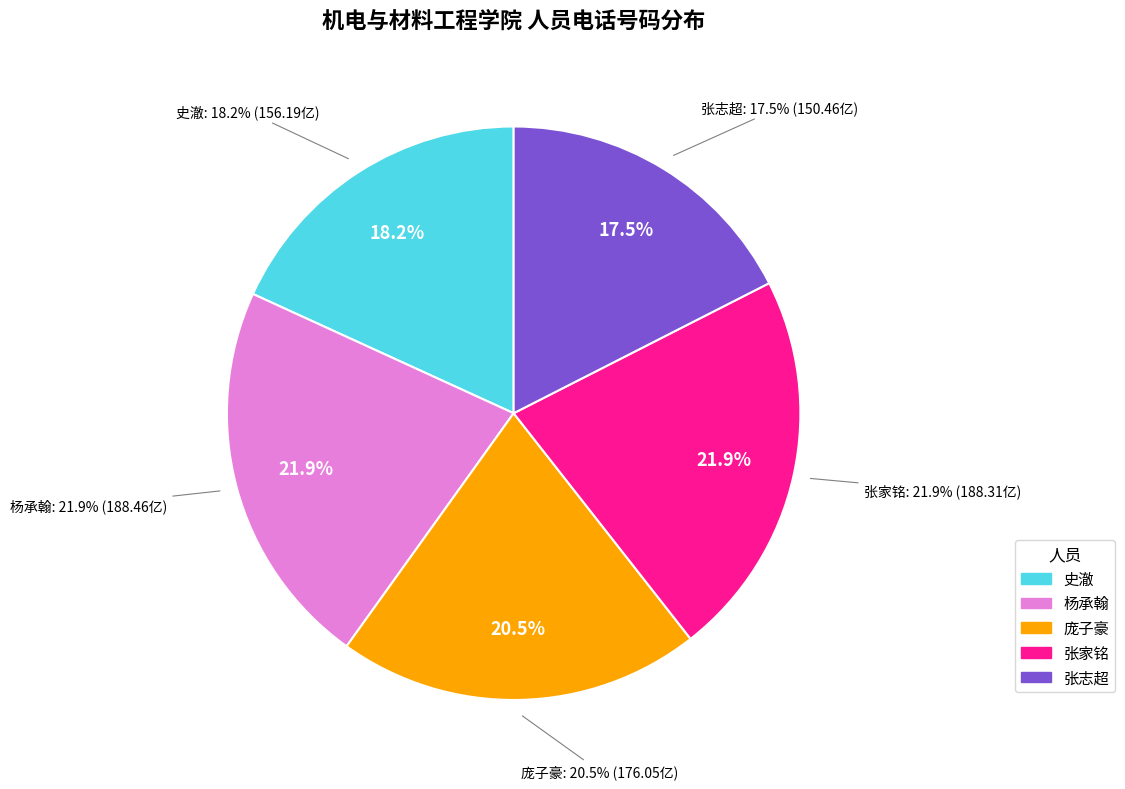

What percentage do yangchenghan and pangzihao together represent?

42.4%